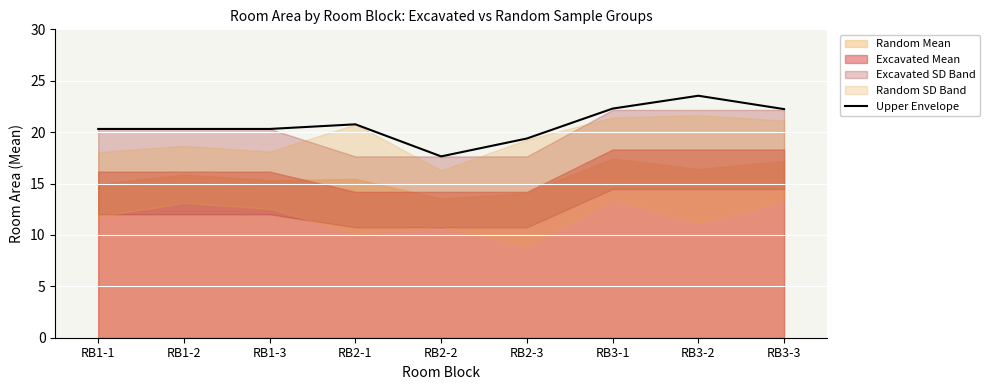

How many interior local peaks (higher than both neighbors) does the data have?

2